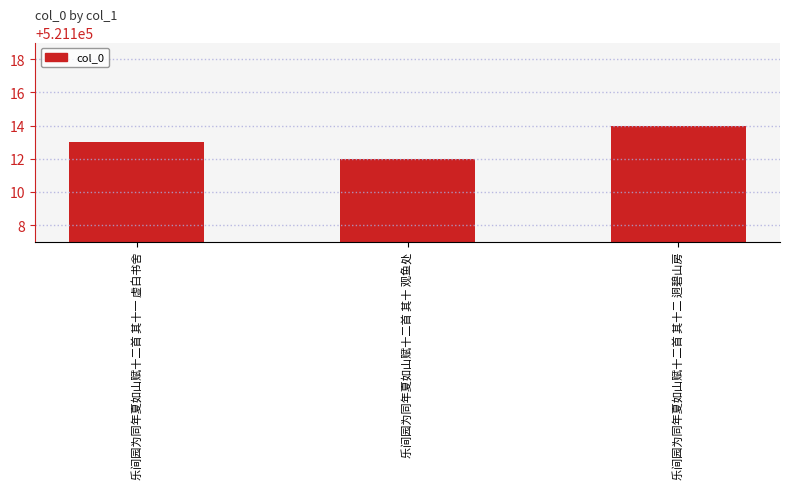

What is the difference between the values at 乐间园为同年夏如山赋十二首 其十二 迥碧山房 and 乐间园为同年夏如山赋十二首 其十一 虚白书舍?

1